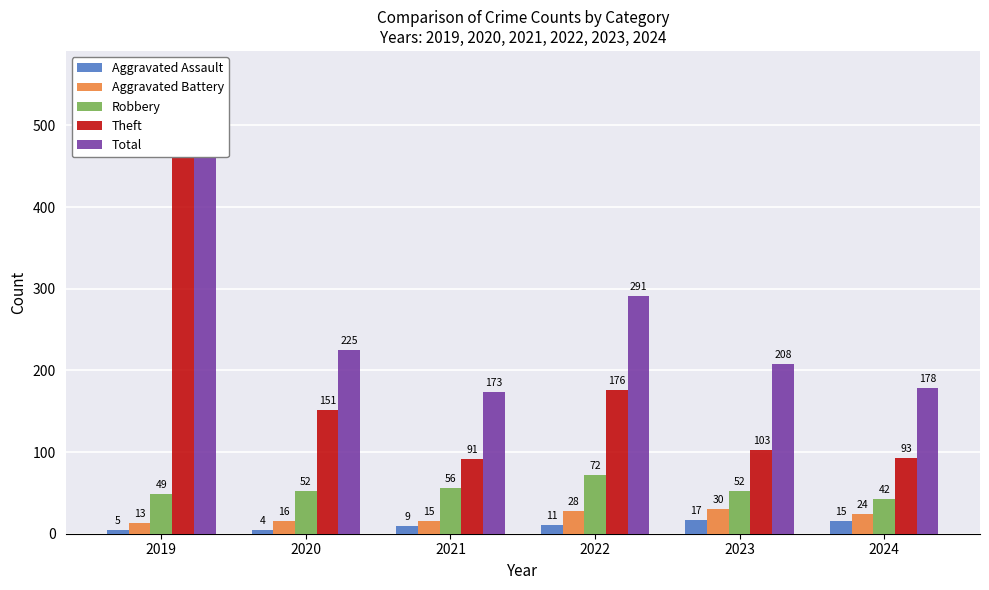

Which series has the widest spread of values?

Theft